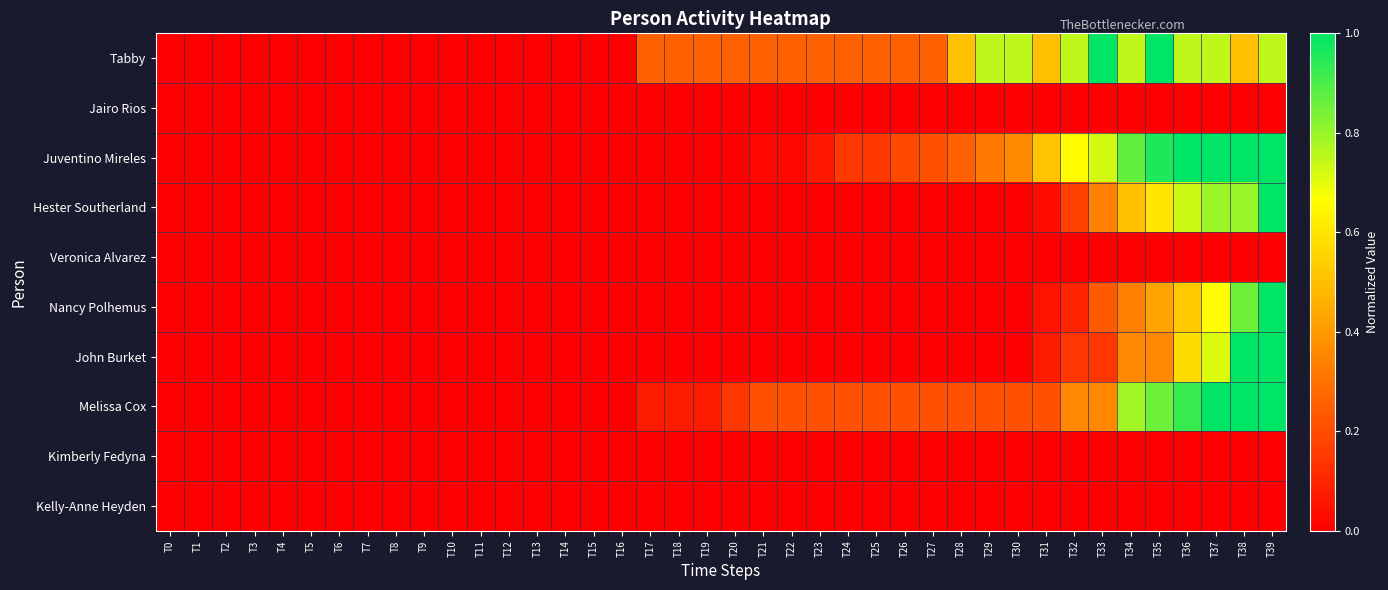

Which series changed the most between T1 and T24?

Tabby